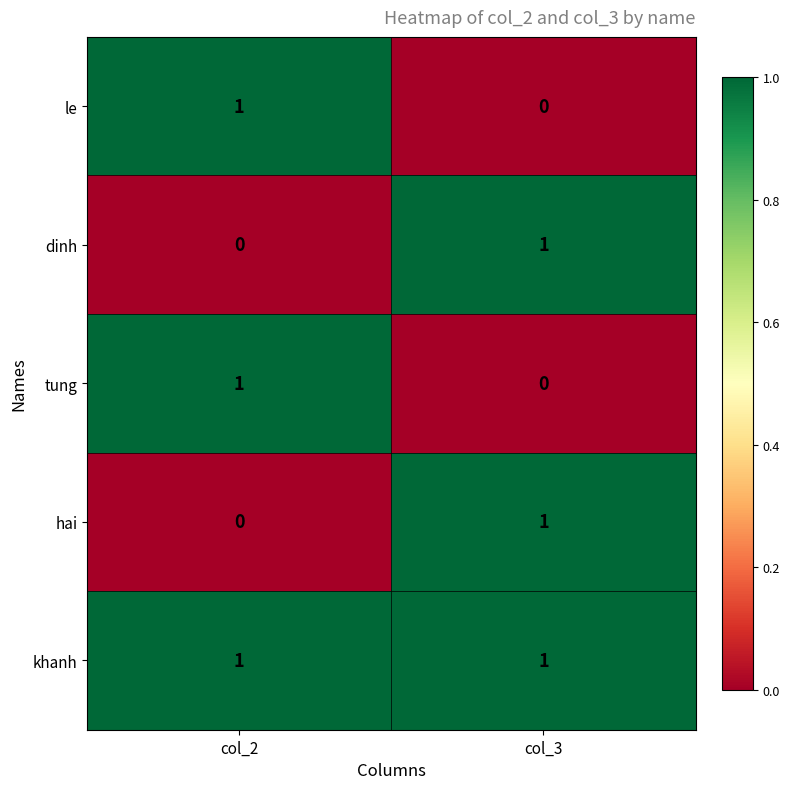

Reading right to left, list all the values displayed in this chart.

le: 0	1
dinh: 1	0
tung: 0	1
hai: 1	0
khanh: 1	1